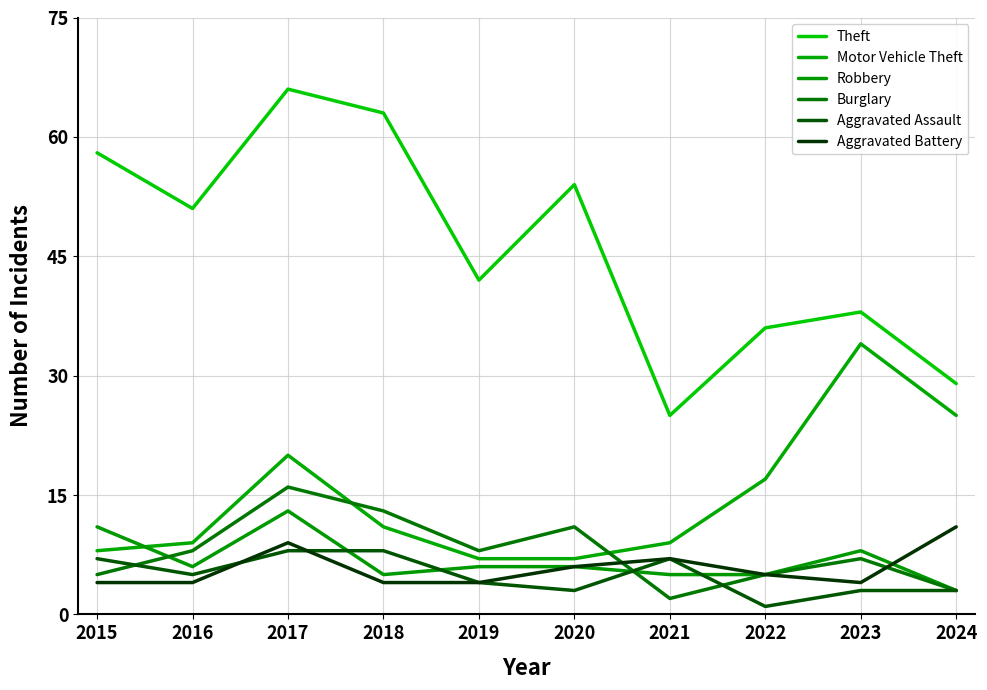

What is the greatest value displayed?

66